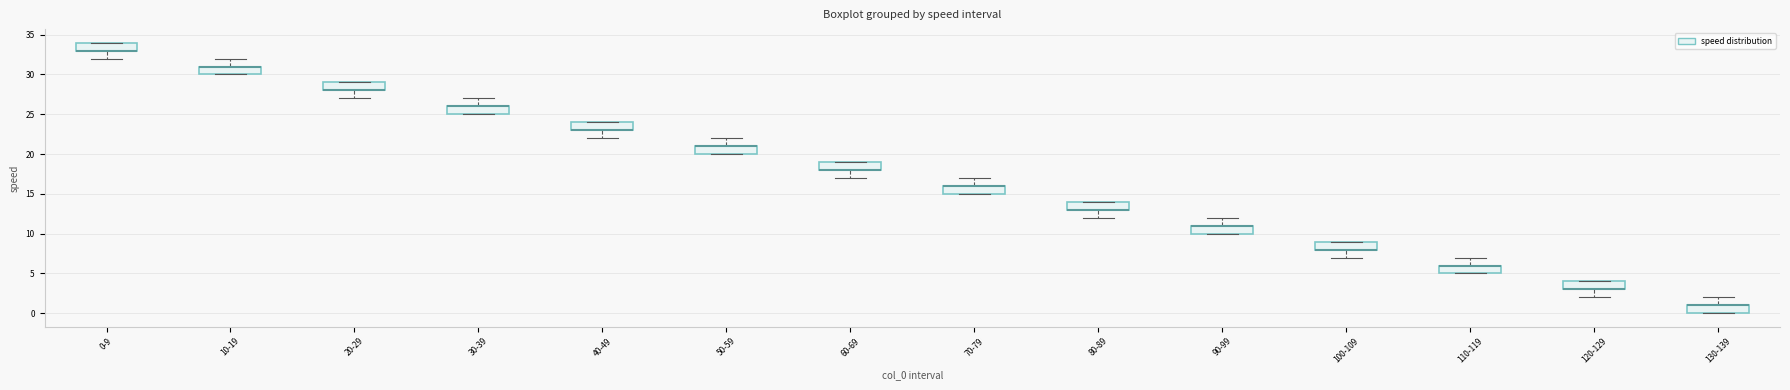

Where does the upper whisker of the box for 50-59 end on the y-axis? The values are not printed on the chart, so give them approximately, as read against the axis.

22